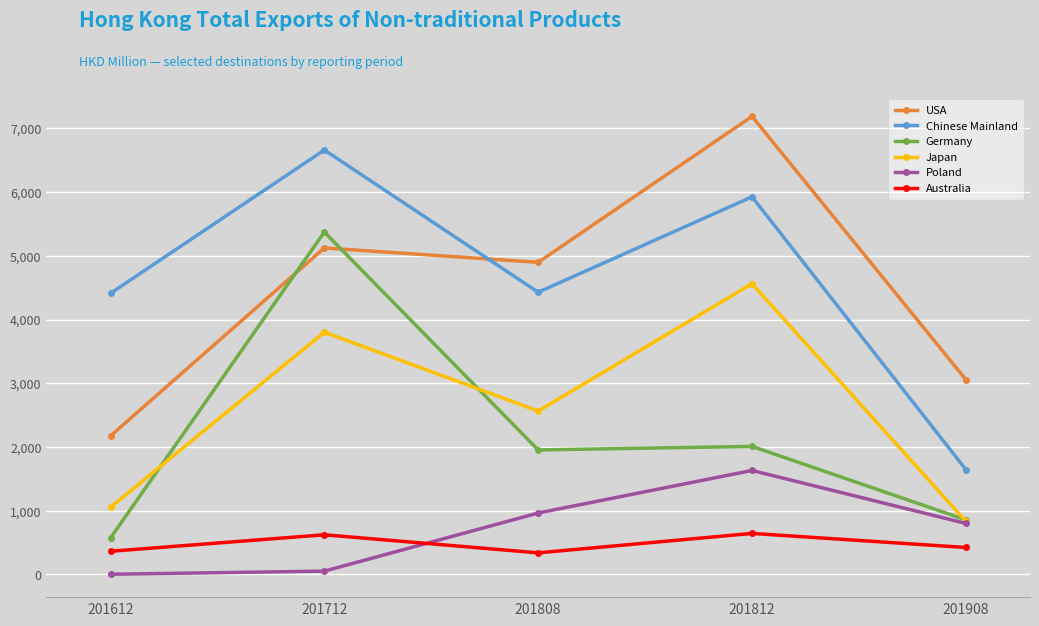

Count the number of categories in the chart.

5